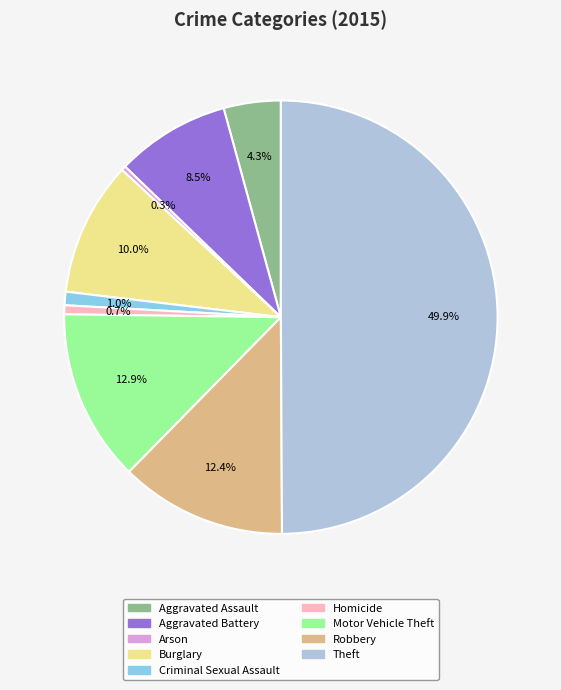

Between Theft and Robbery, which is larger?

Theft